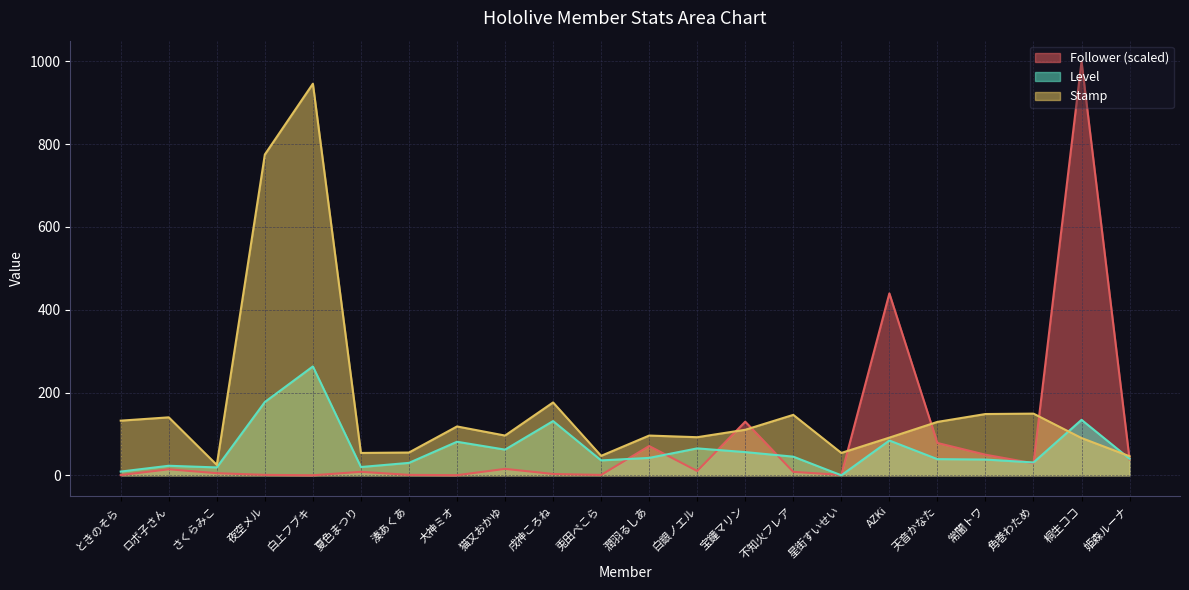

Is it true that Stamp equals 946 at 白上フブキ?

True